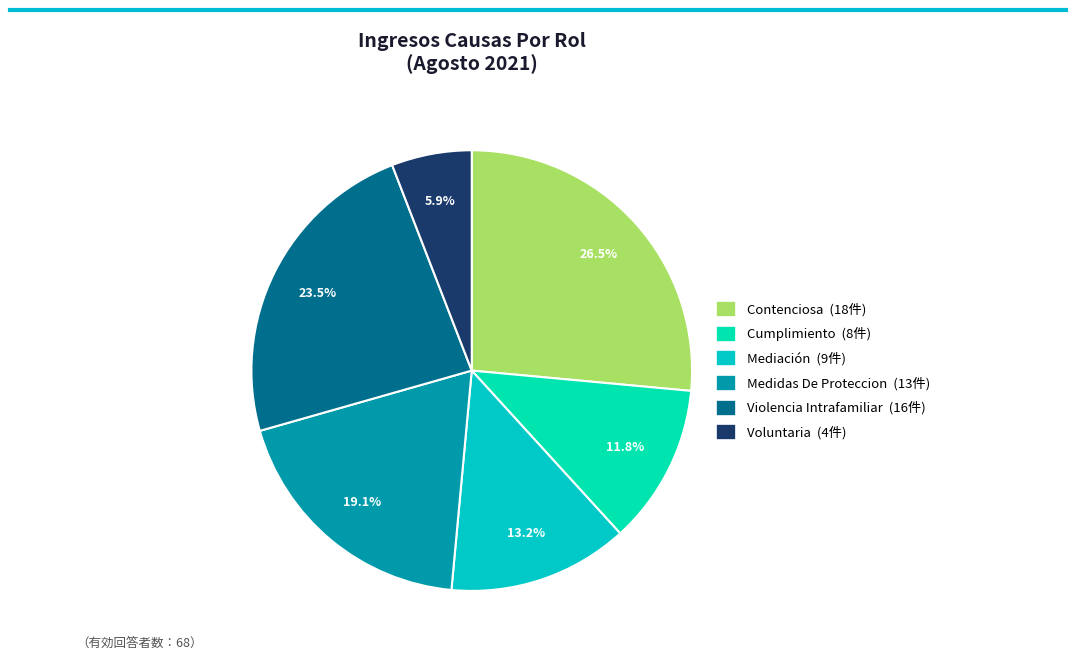

Is the sum of Mediación and Cumplimiento greater than half?

No